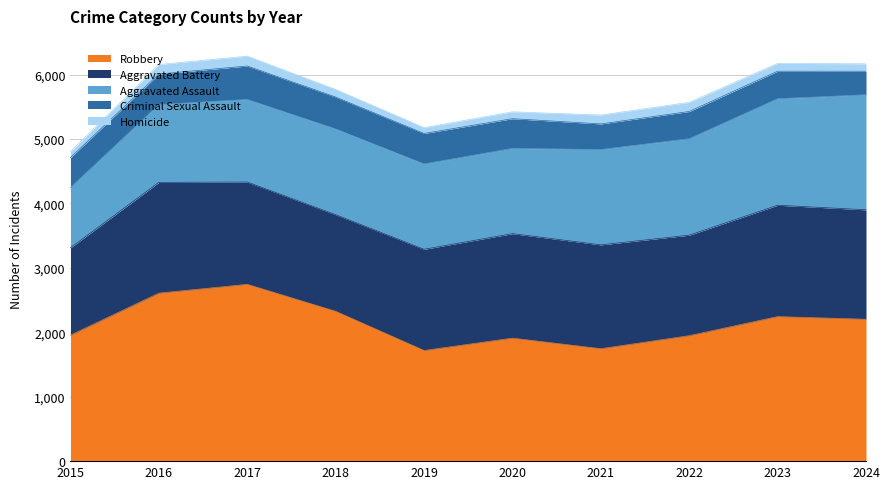

At which category does Aggravated Battery reach its first local valley?

2018